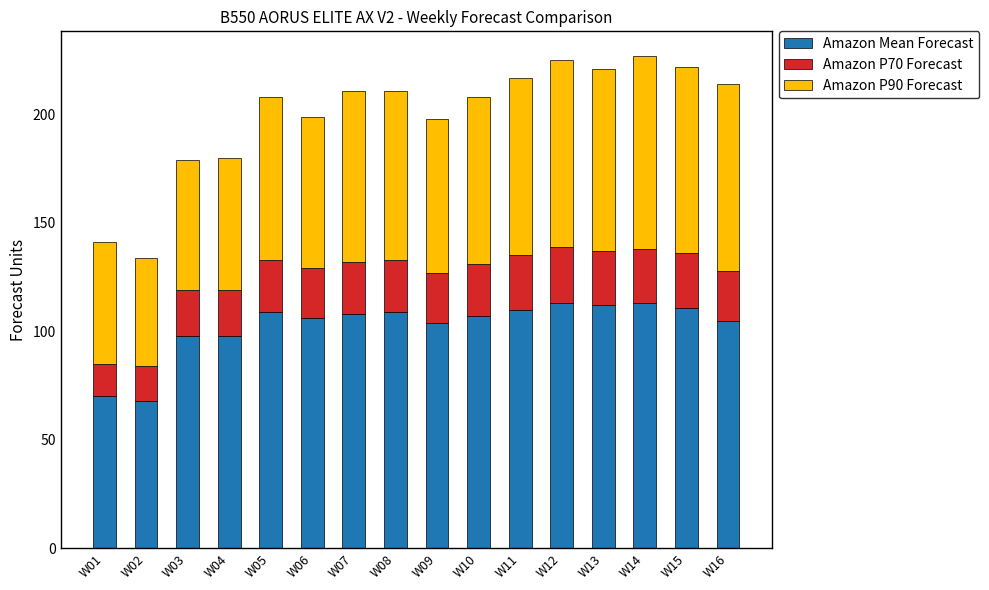

Does the chart contain any negative values?

No